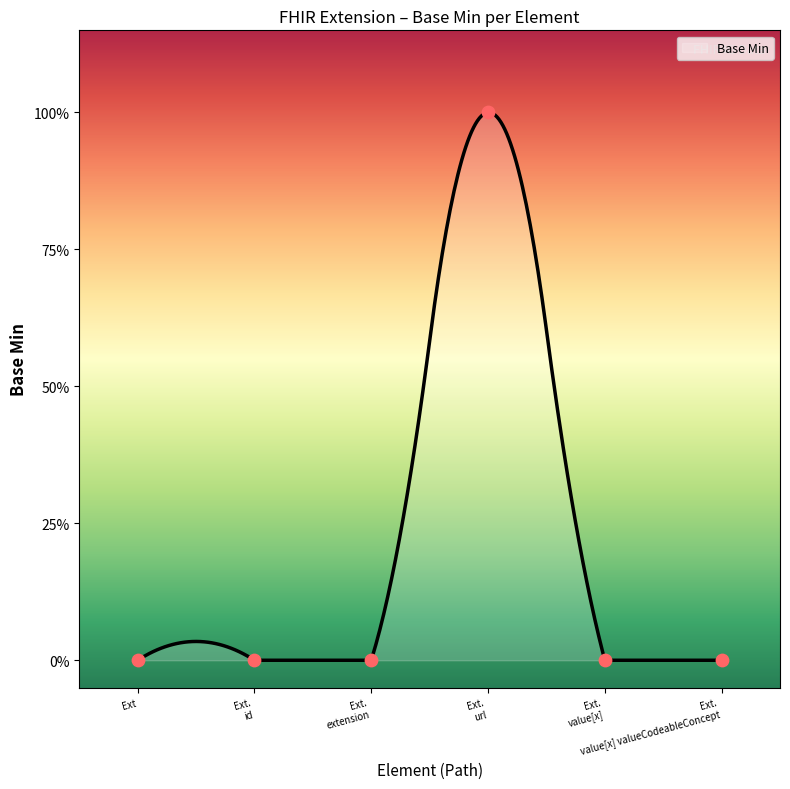

What is the change in value from Ext. url to Ext. value[x]?

-1